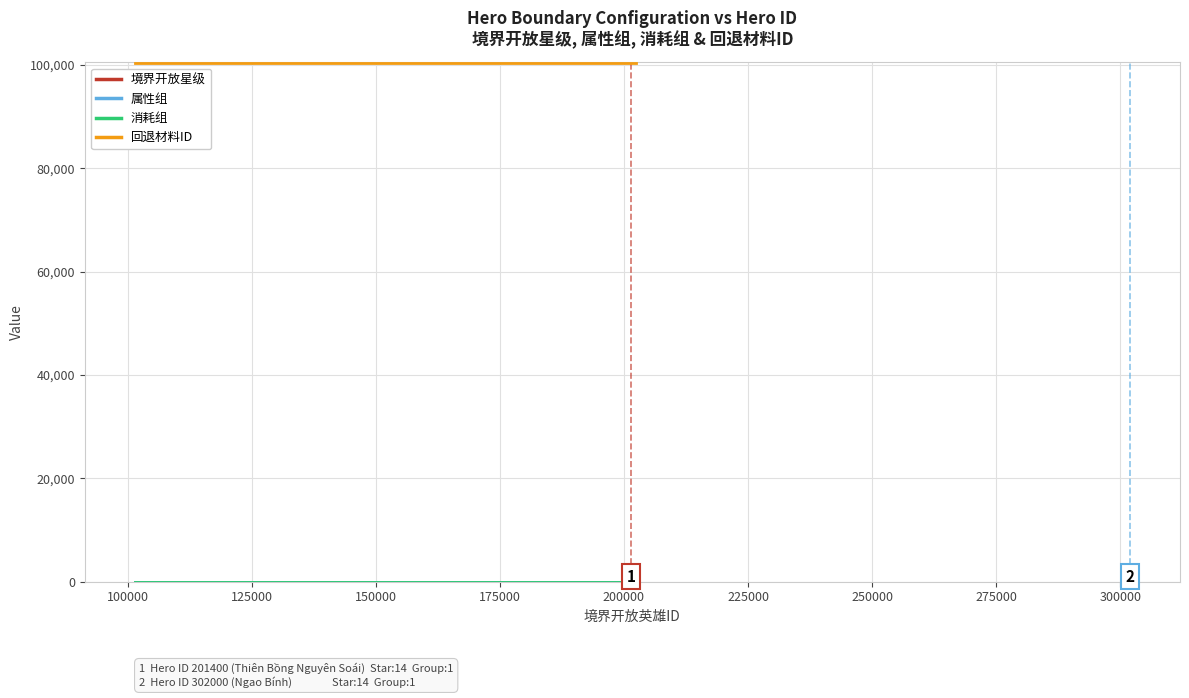

True or false: 消耗组 and 属性组 intersect in this chart.

False